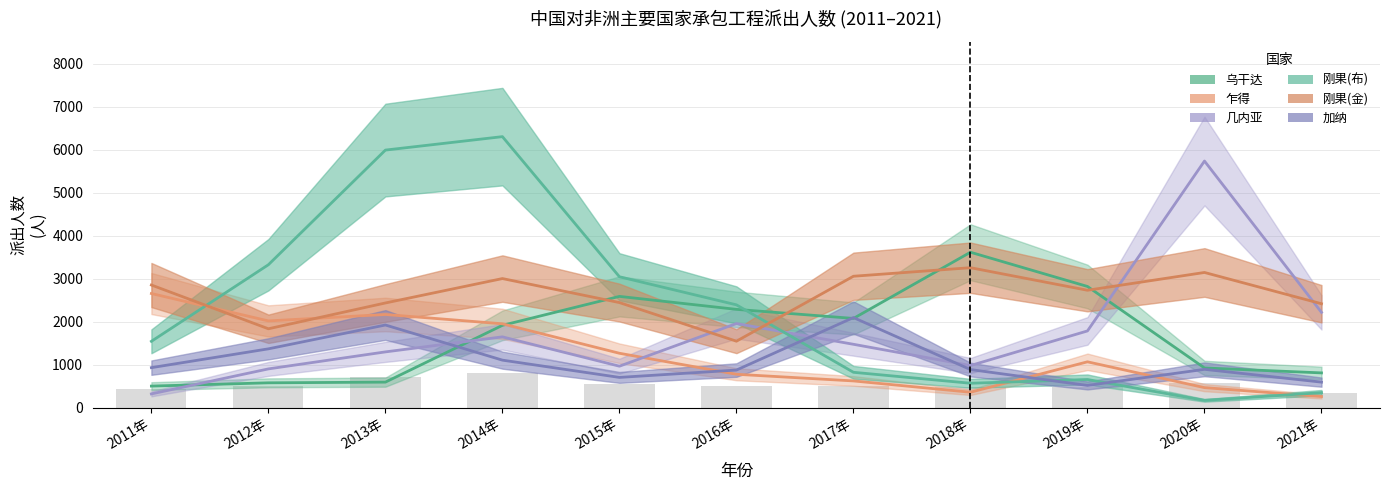

What is the sum of all 几内亚 values?

19280